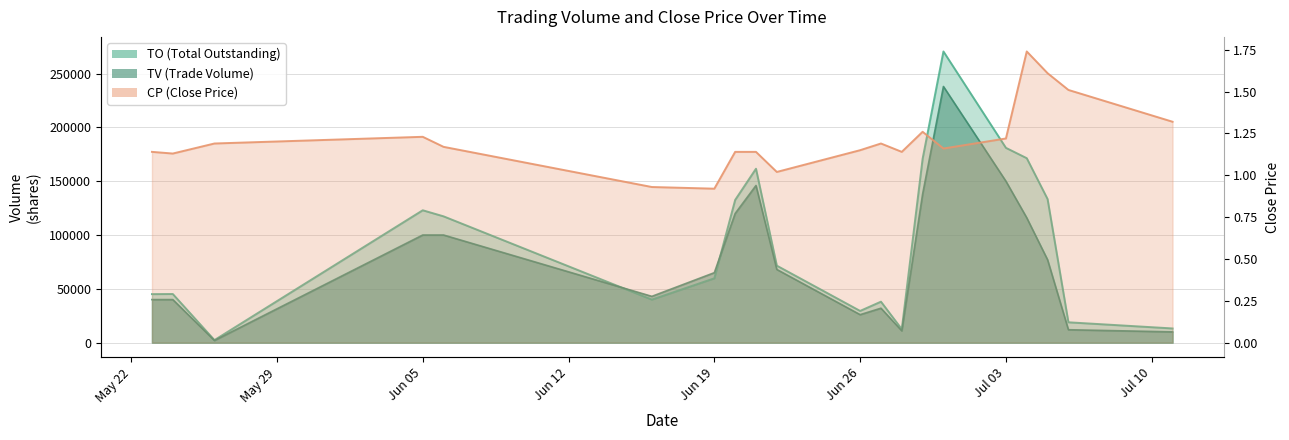

Which label corresponds to the largest value in the chart?

2017-06-30